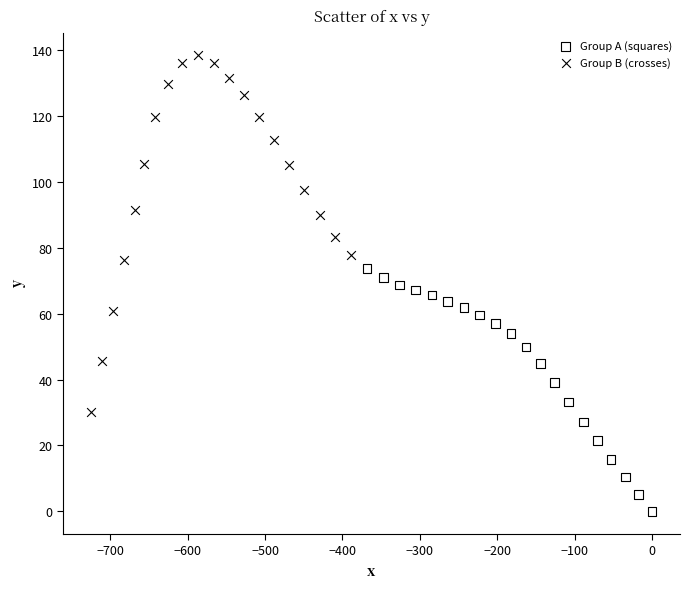

Which series reaches the maximum Y coordinate?

Group B (crosses)